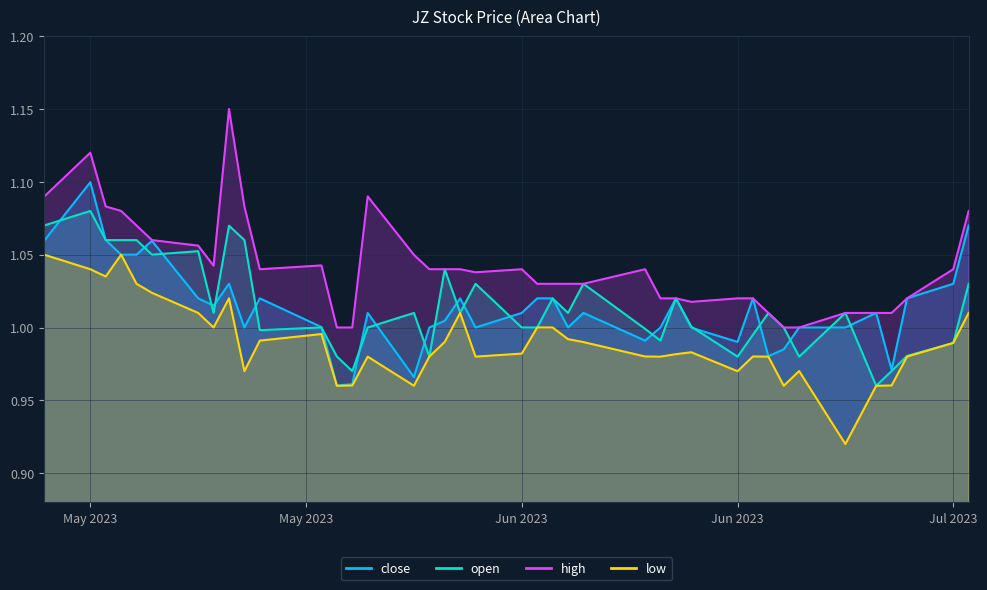

True or false: high and low intersect in this chart.

False